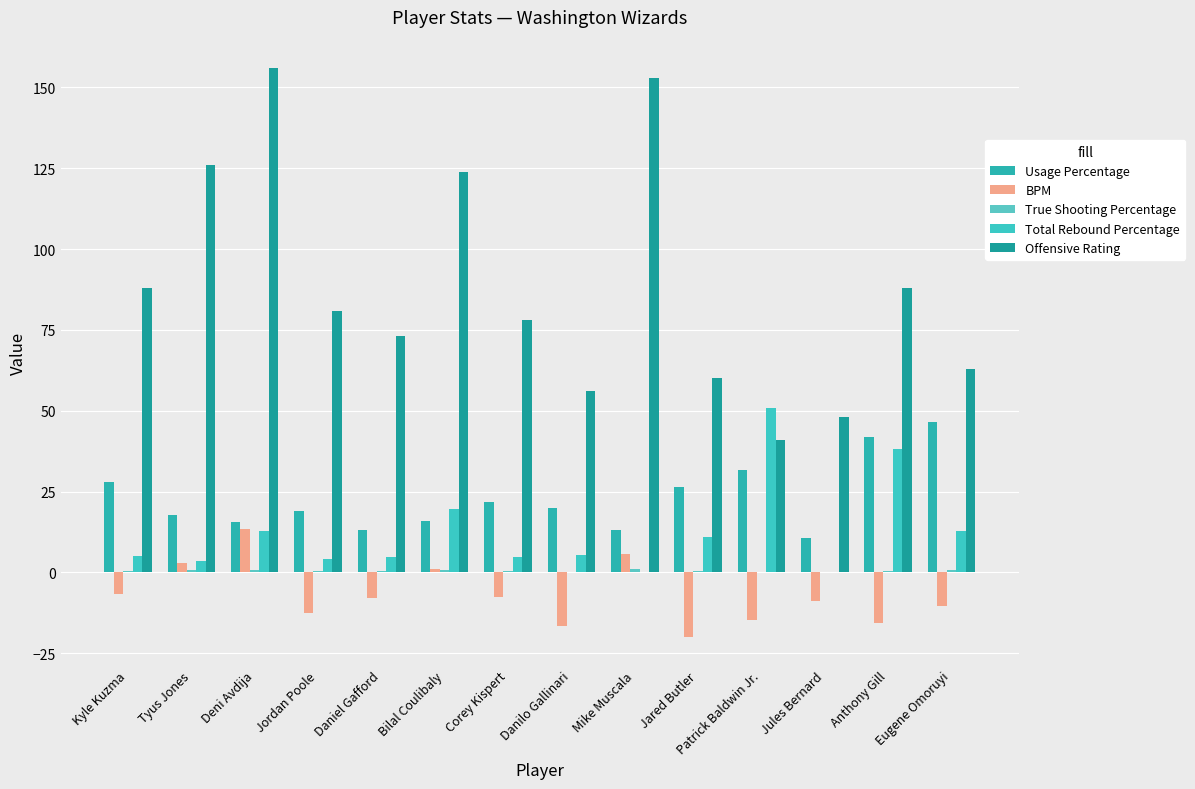

How many distinct data groups are displayed?

5